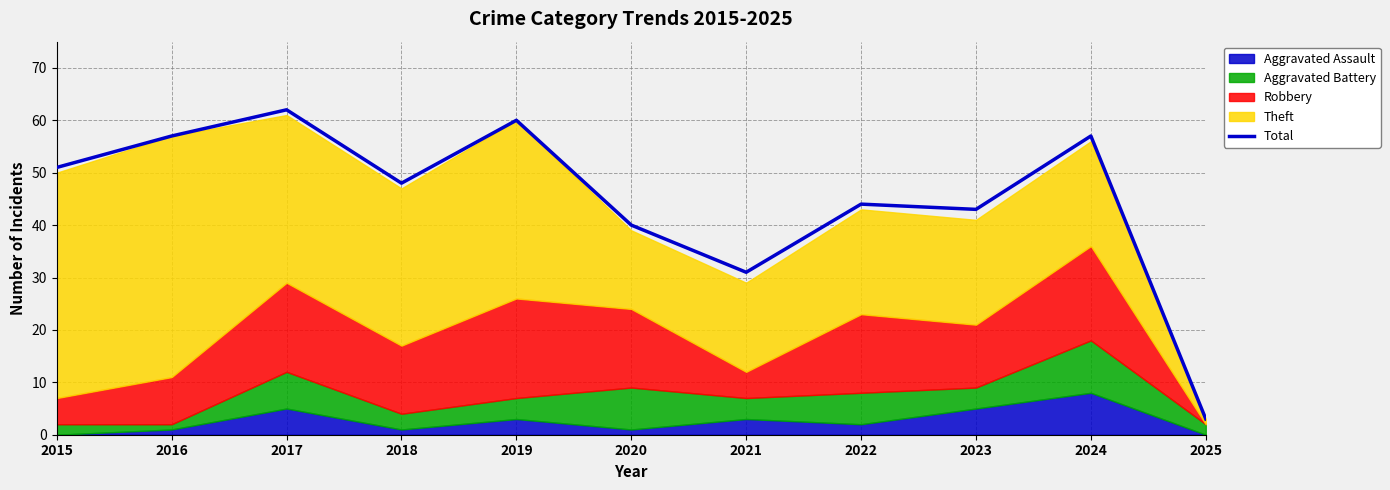

What is the value of the 10th point from the left?

57